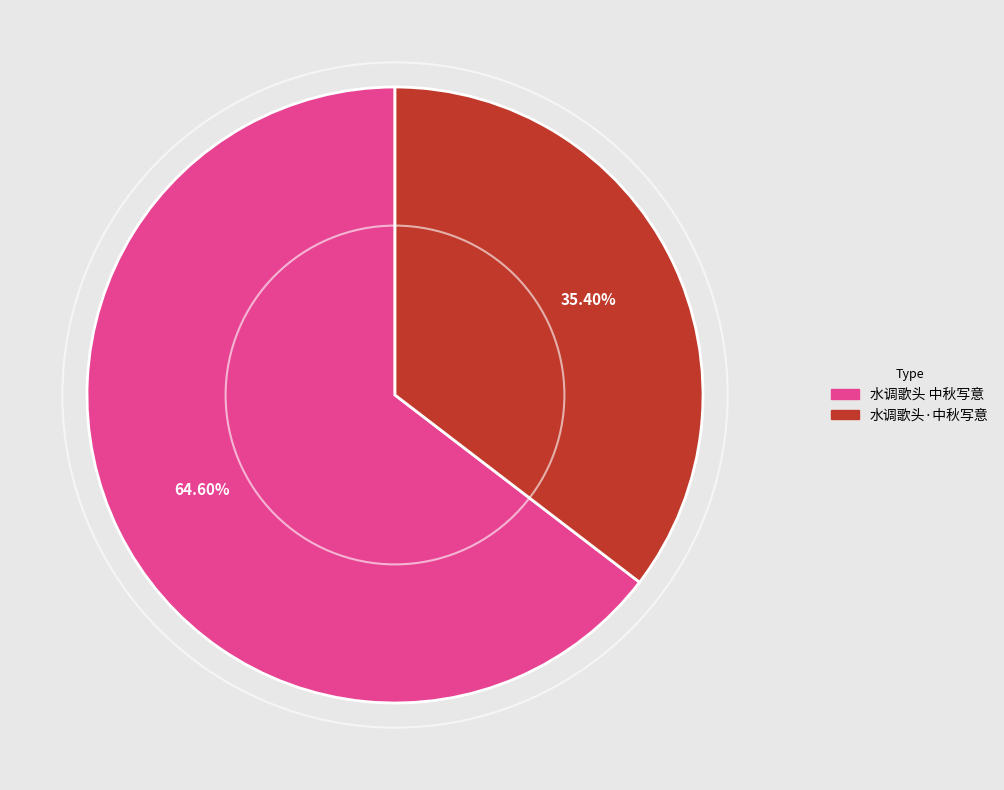

How many slices are in this pie chart?

2